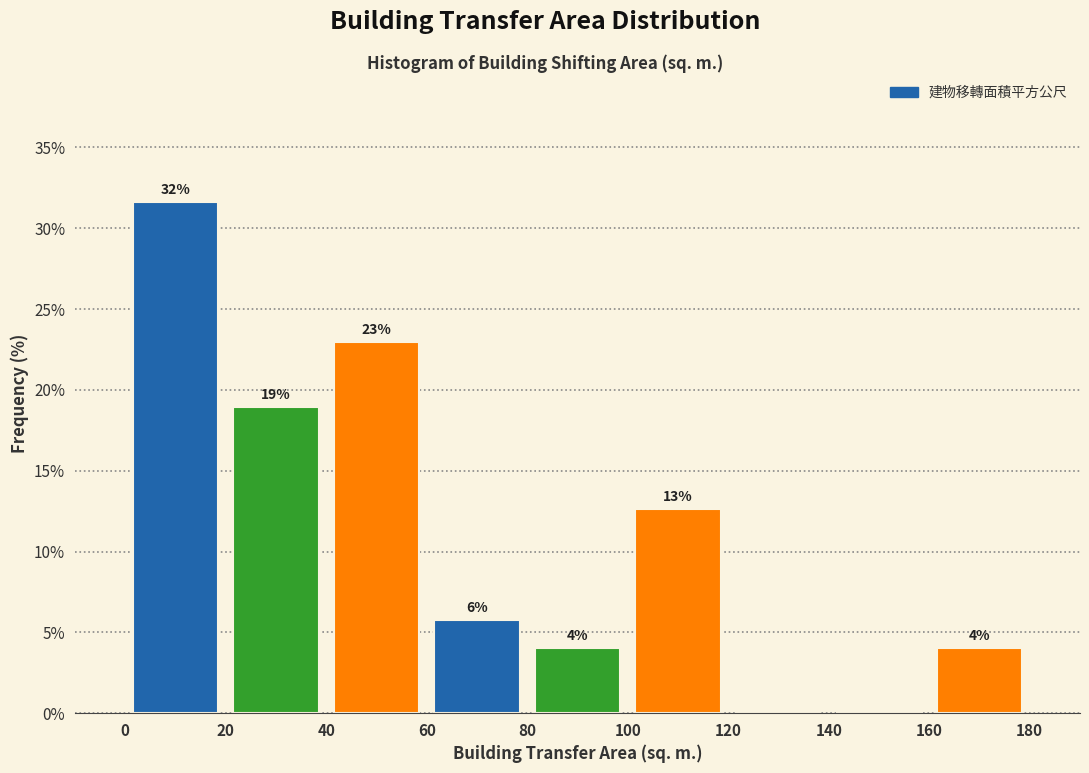

Over which range of the x-axis is the bar tallest?

0 to 20